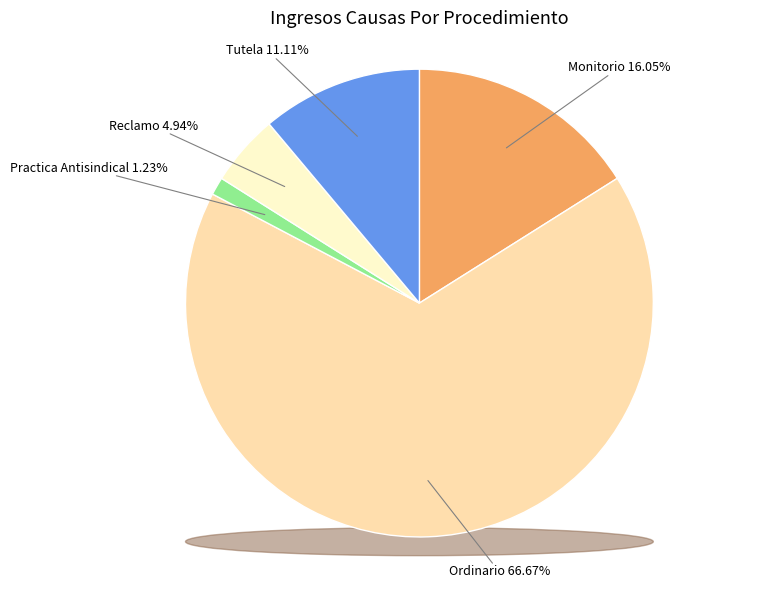

What is the smallest slice in the pie chart?

Practica Antisindical